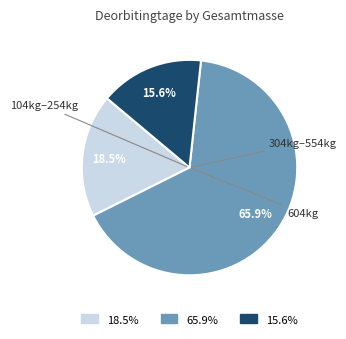

What is the majority slice?

65.9%